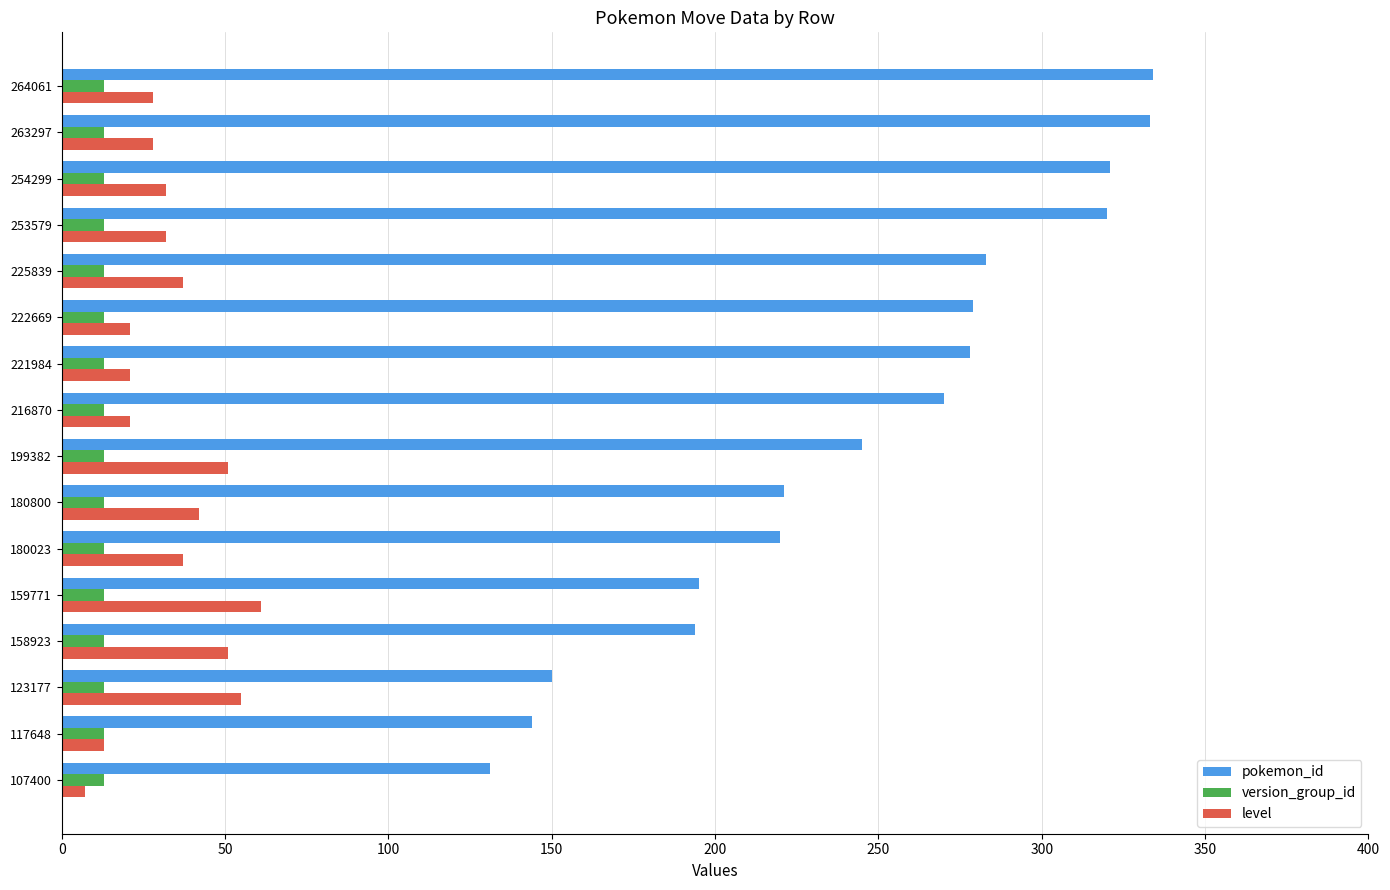

List the series in order of their peak value, lowest first.

version_group_id, level, pokemon_id